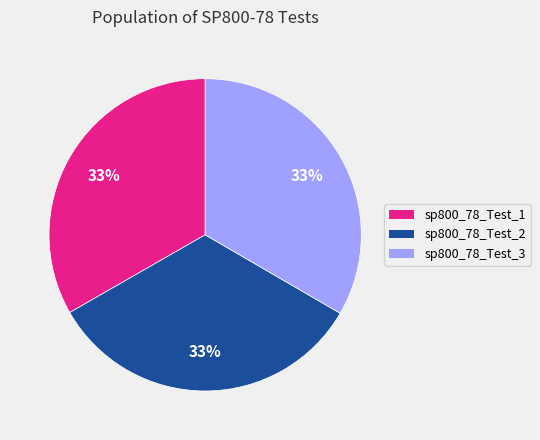

True or false: sp800_78_Test_3 accounts for 42% of the total.

False